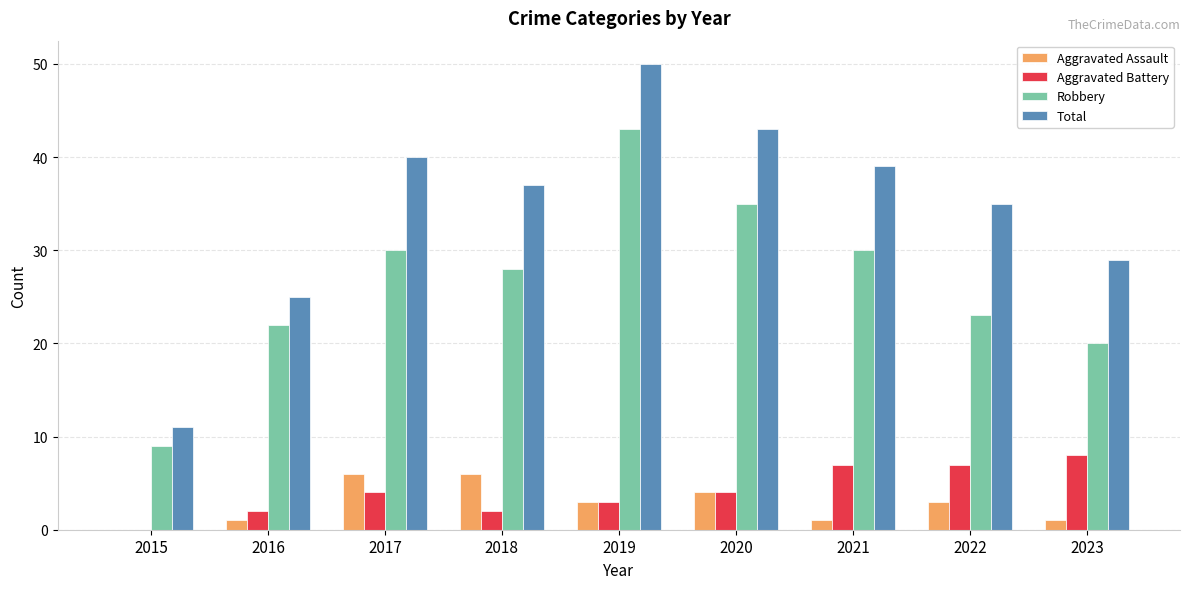

What is the maximum value for Robbery?

43